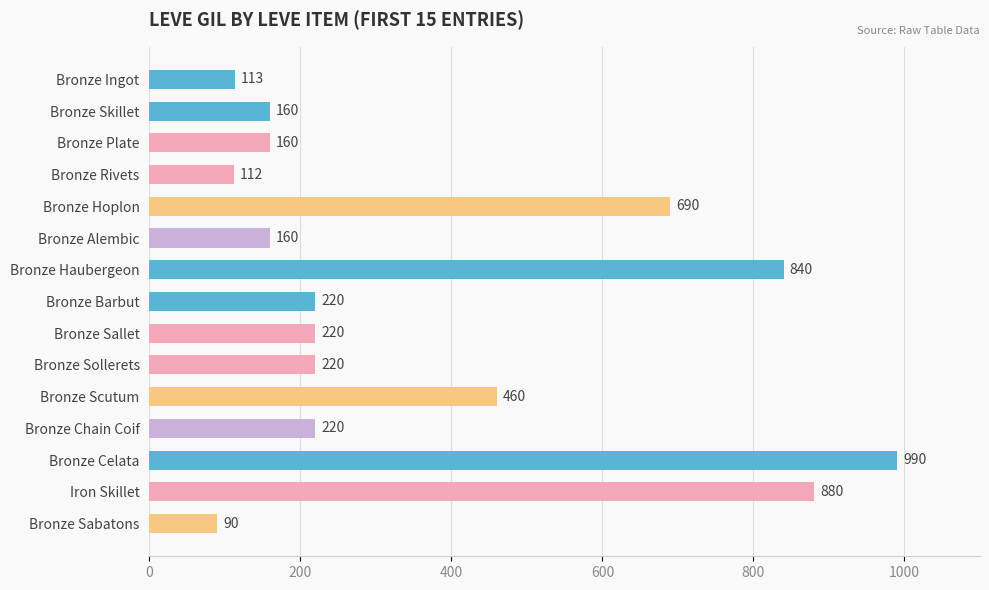

What is the greatest value displayed?

990